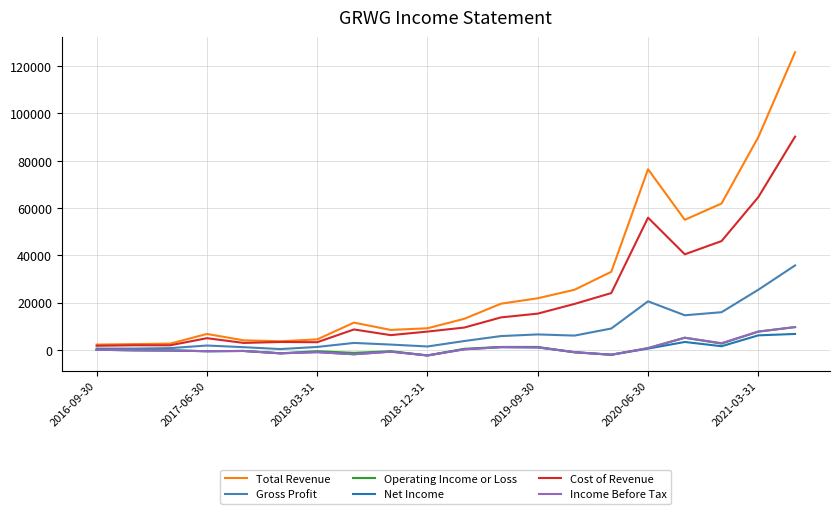

Which series has the largest total across all categories?

Total Revenue